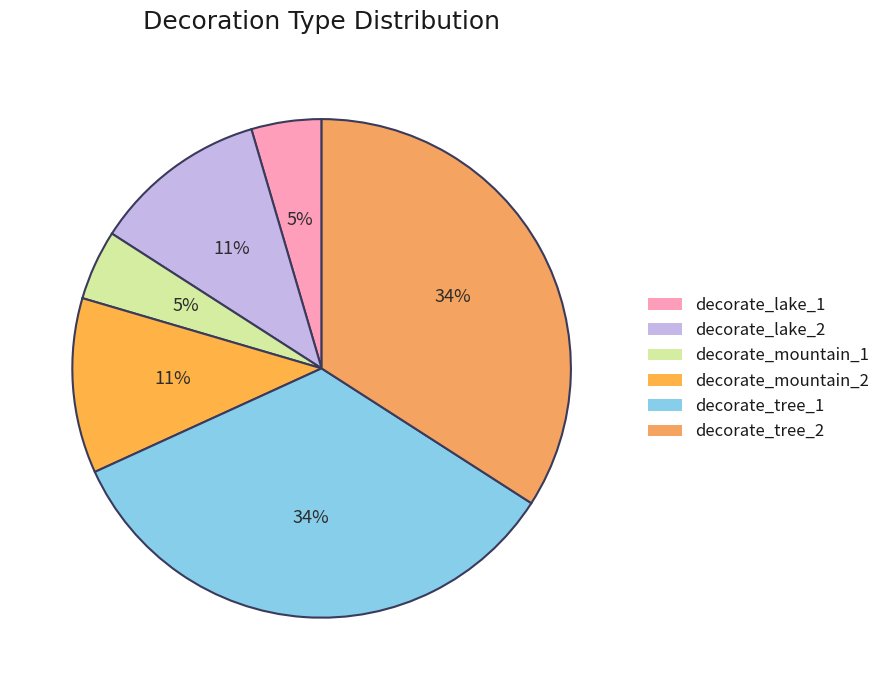

To the nearest percent, what is the combined percentage of decorate_lake_2 and decorate_mountain_2?

23%